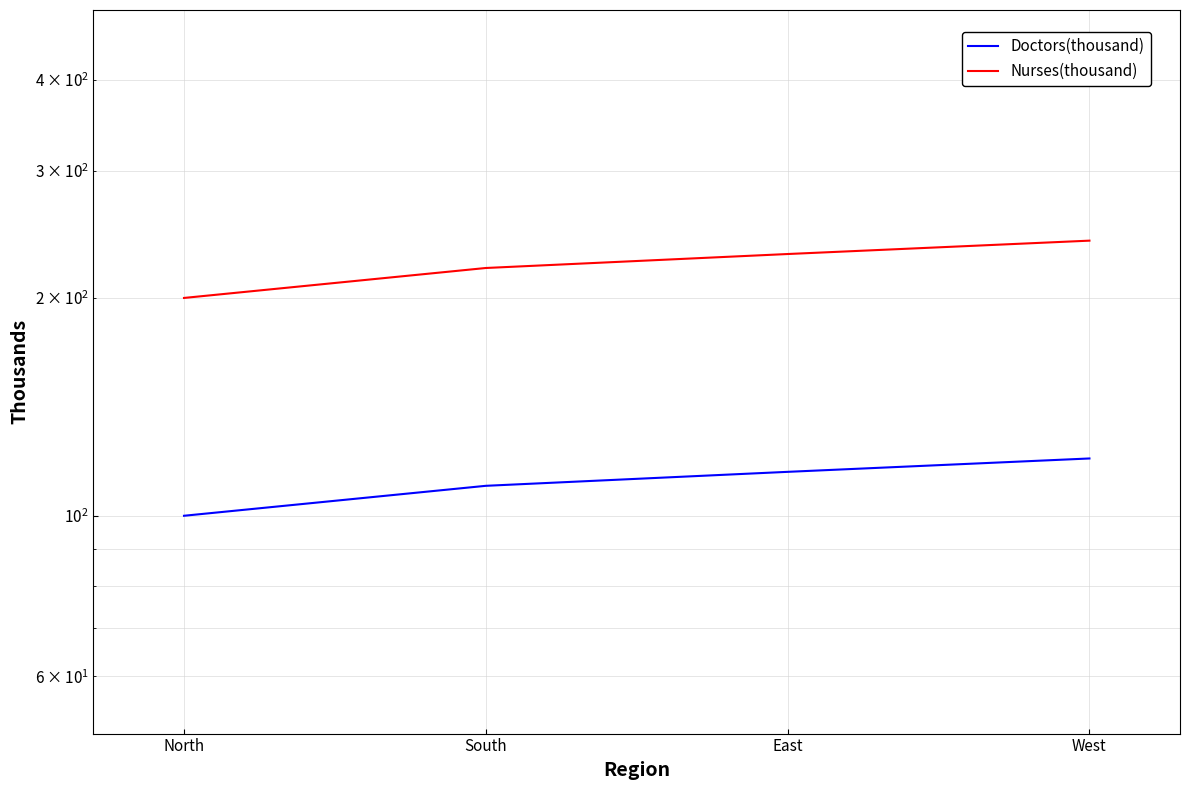

True or false: Doctors(thousand) and Nurses(thousand) intersect in this chart.

False